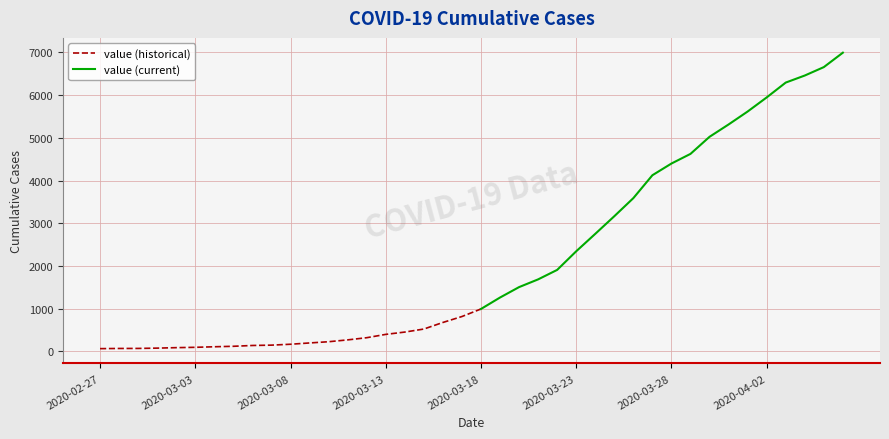

List the labels in order of value, smallest first.

2020-02-27, 2020-02-28, 2020-02-29, 2020-03-01, 2020-03-02, 2020-03-03, 2020-03-04, 2020-03-05, 2020-03-06, 2020-03-07, 2020-03-08, 2020-03-09, 2020-03-10, 2020-03-11, 2020-03-12, 2020-03-13, 2020-03-14, 2020-03-15, 2020-03-16, 2020-03-17, 2020-03-18, 2020-03-19, 2020-03-20, 2020-03-21, 2020-03-22, 2020-03-23, 2020-03-24, 2020-03-25, 2020-03-26, 2020-03-27, 2020-03-28, 2020-03-29, 2020-03-30, 2020-03-31, 2020-04-01, 2020-04-02, 2020-04-03, 2020-04-04, 2020-04-05, 2020-04-06